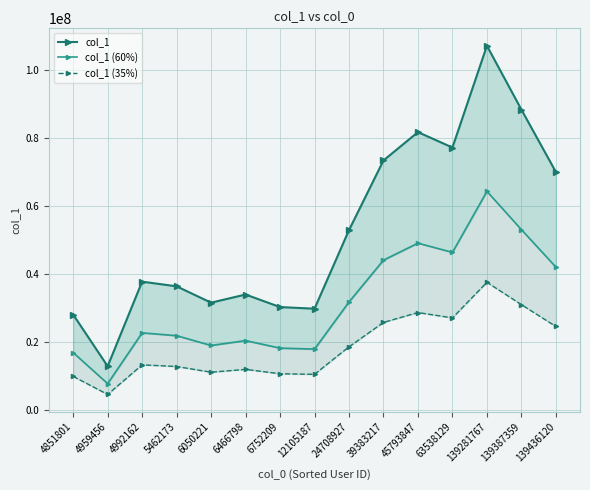

The value of col_1 (35%) at 5462173 is 22142824.5. True or false?

False